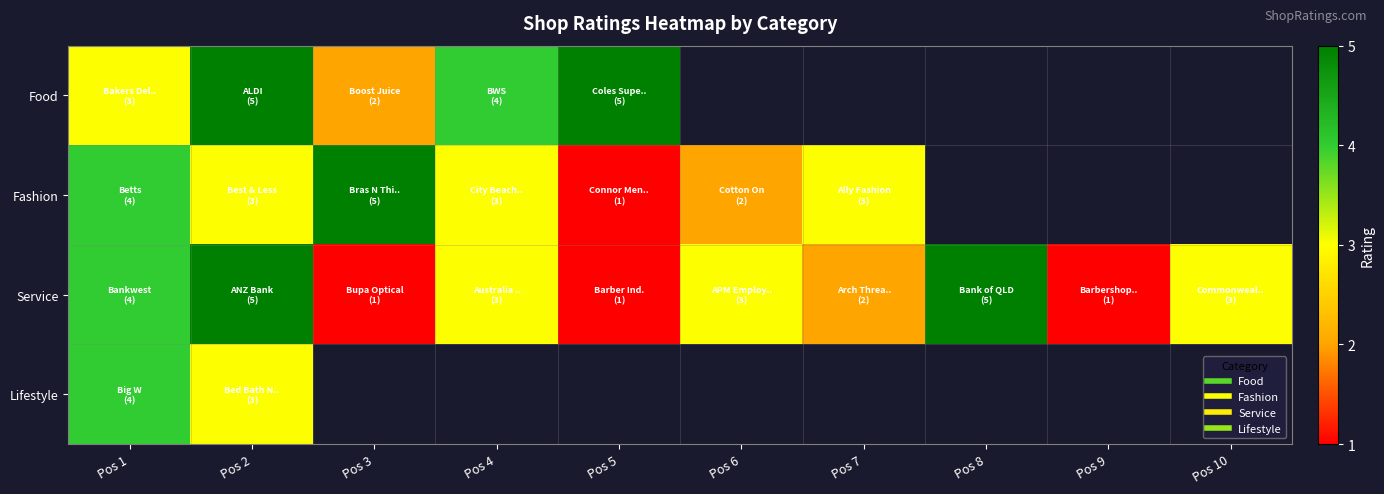

At which category does the chart reach its peak across all series?

Pos 2